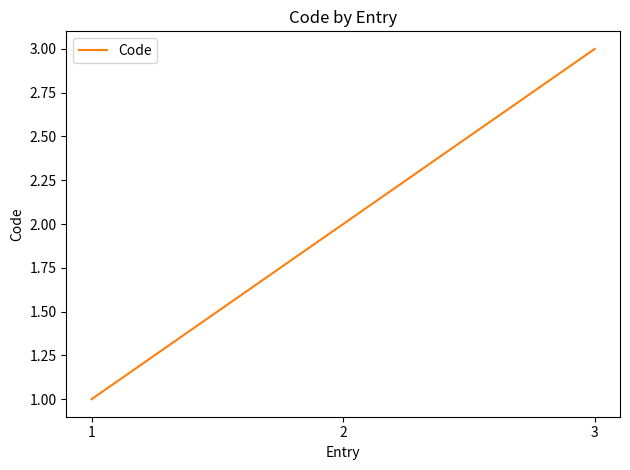

Rank the categories by value from highest to lowest.

3, 2, 1